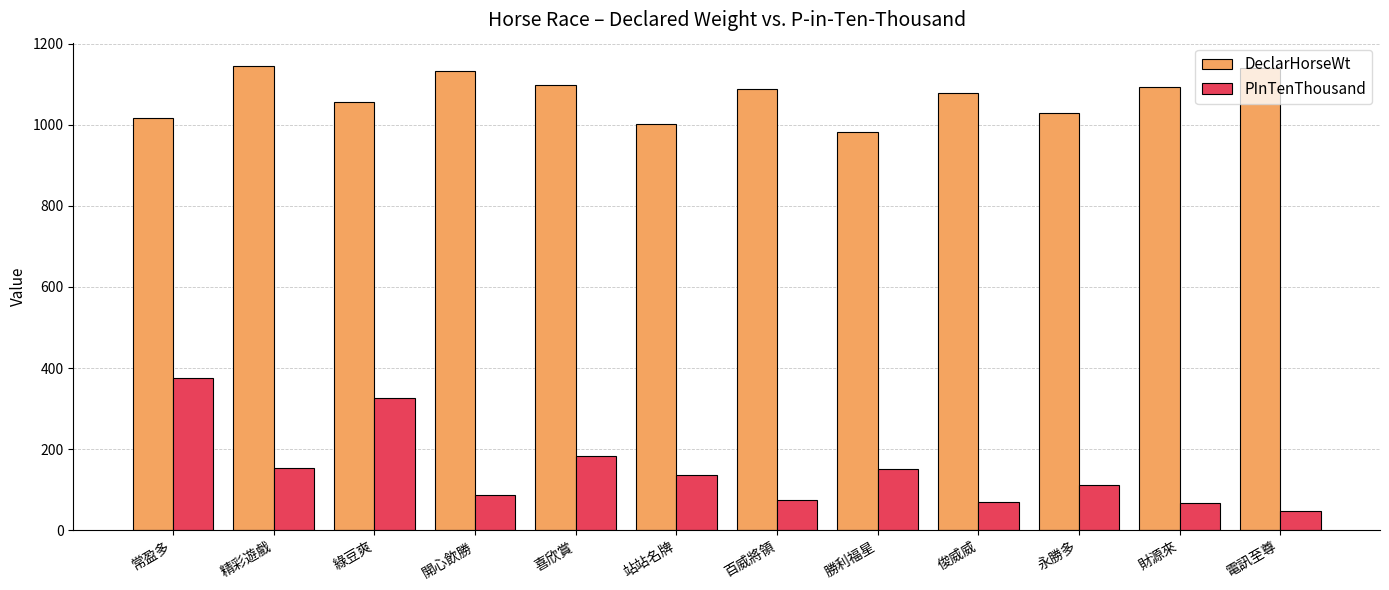

Rank the series by their maximum value, from highest to lowest.

DeclarHorseWt, PInTenThousand